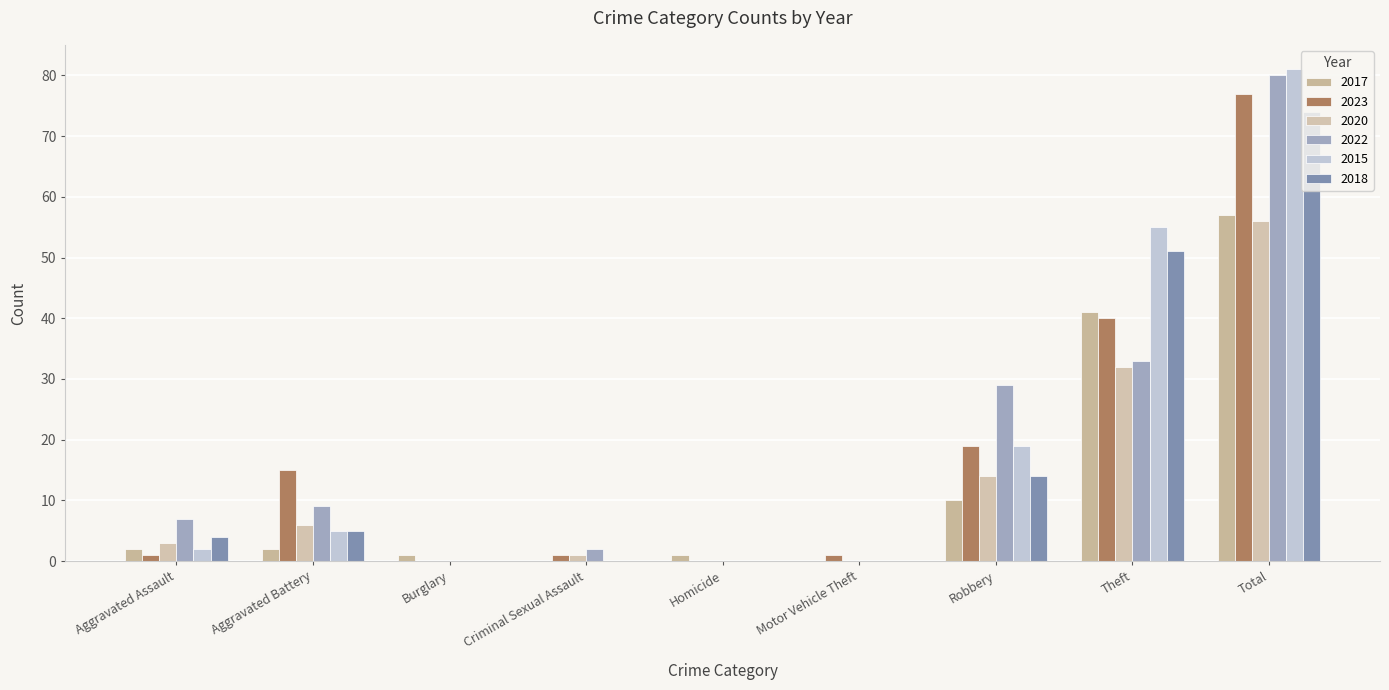

How many data points does each series have?

9